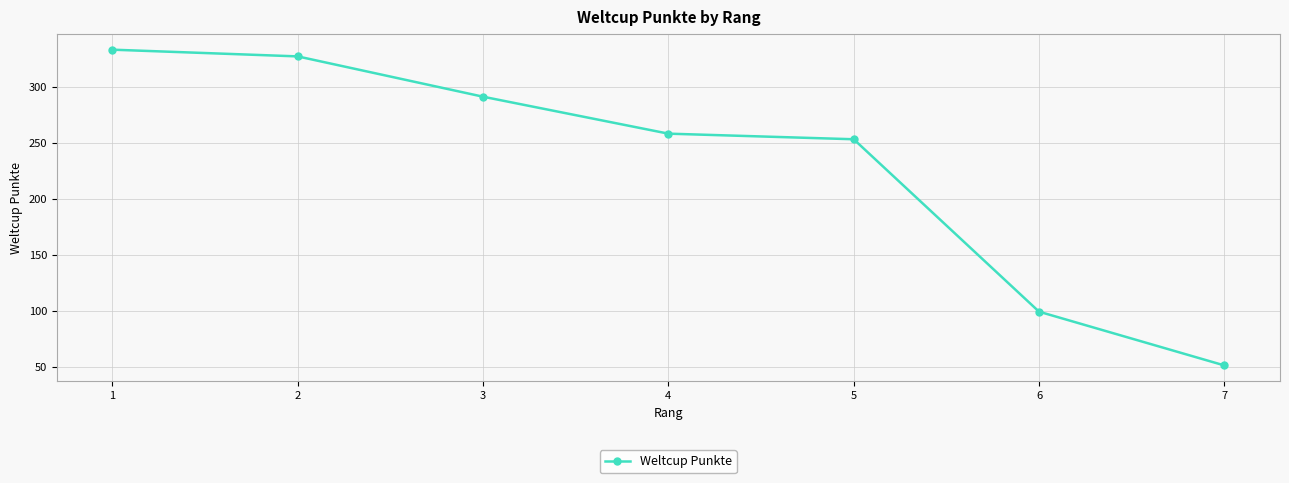

Is it true that the value at 2 is 497?

False